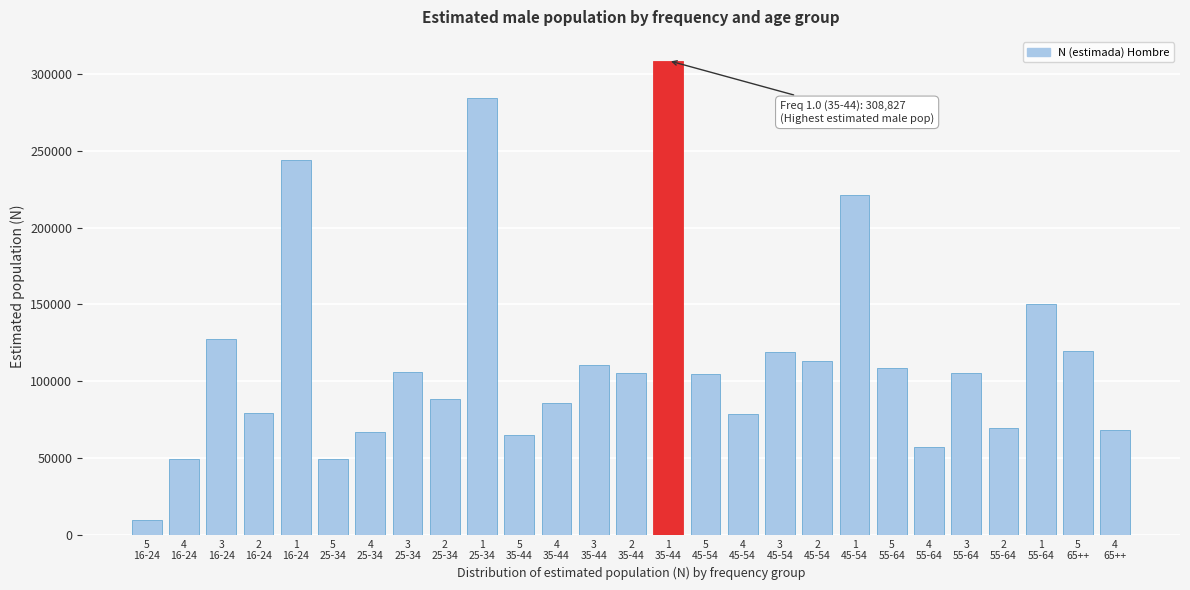

What is the difference between the second highest and second lowest values?

235143